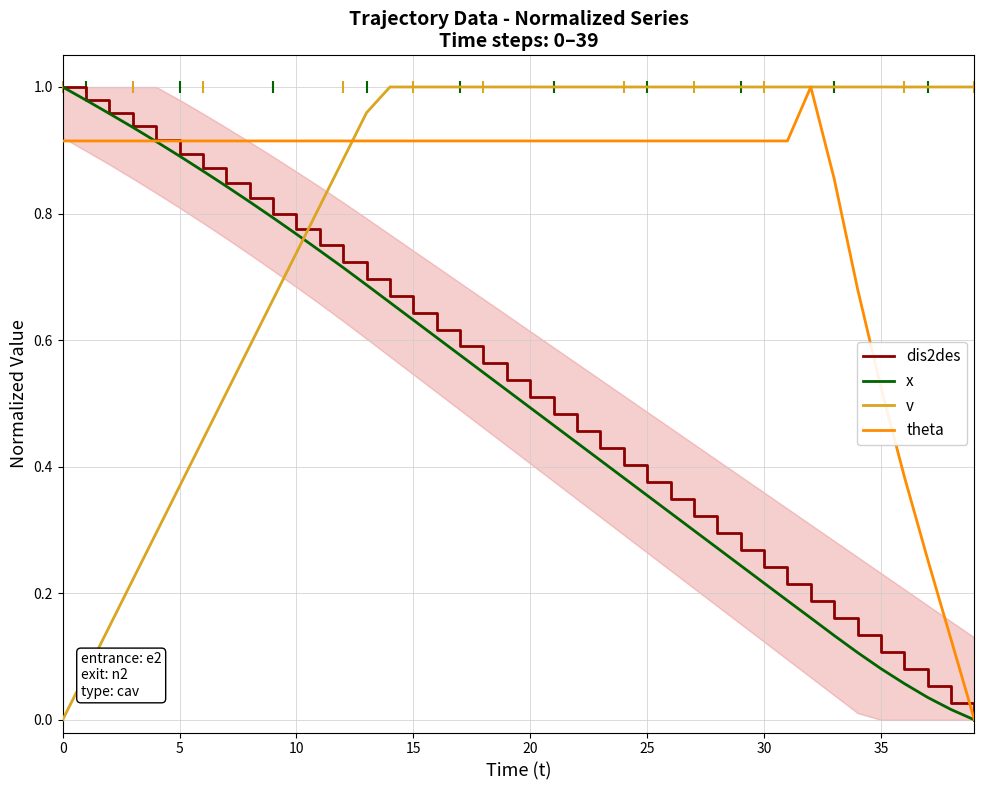

What are all the series names shown in the legend?

dis2des, x, v, theta